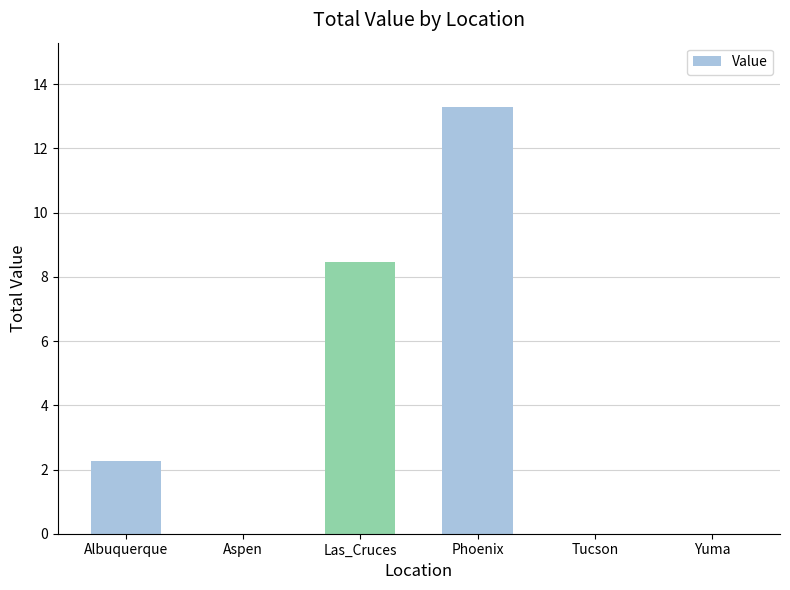

What is the sum of the values at Las_Cruces and Phoenix?

21.8